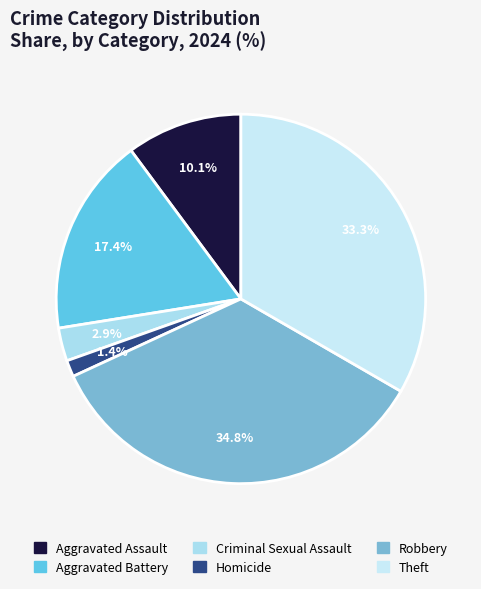

To the nearest percent, what percentage of the pie is Robbery?

35%